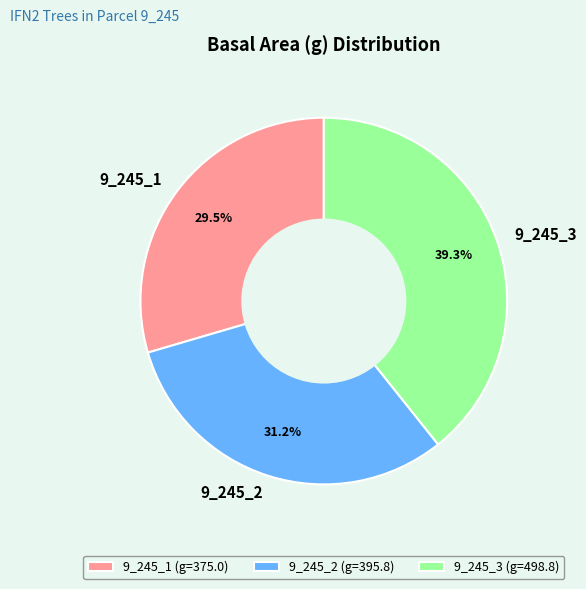

Approximately how many times larger is the value at 9_245_1 compared to 9_245_2?

0.9